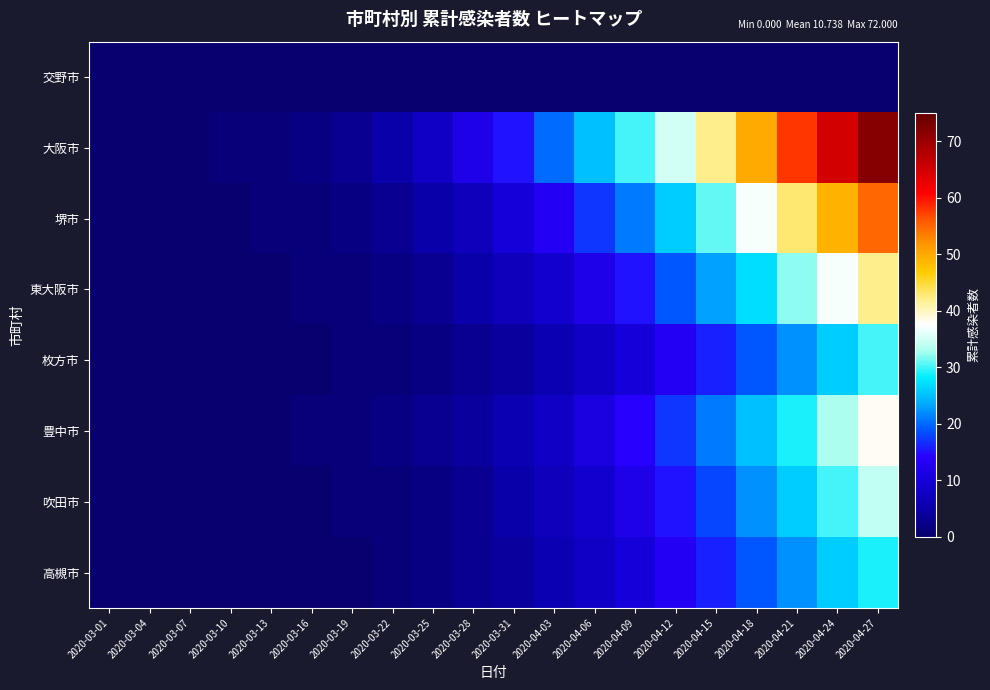

What is the total value across all series at 2020-03-13?

2